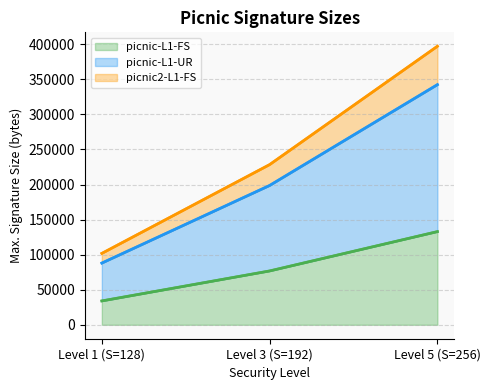

Between Level 1 (S=128) and Level 3 (S=192), which series saw the biggest shift?

picnic2-L1-FS